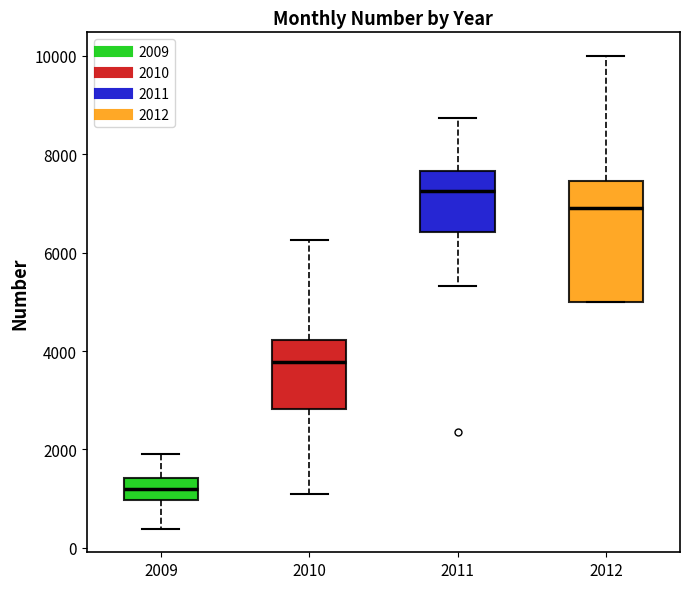

Where is the lower edge of the box at x = 2009 on the y-axis? The values are not printed on the chart, so give them approximately, as read against the axis.

1000